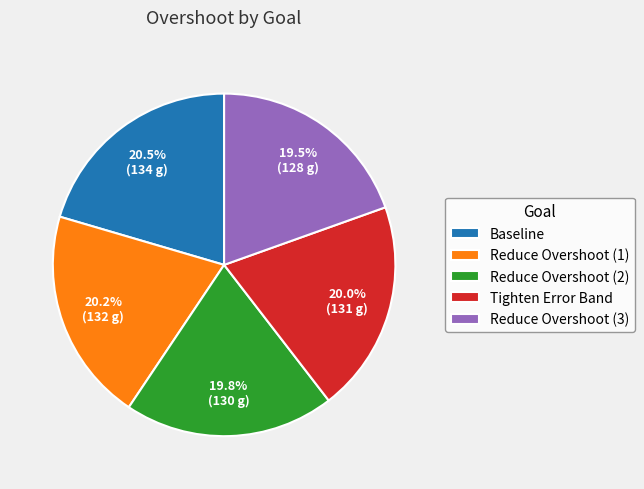

What portion of the pie excludes Tighten Error Band?

80.0%